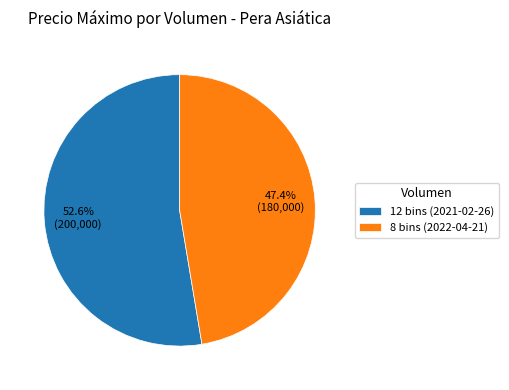

What percentage is the 12 bins (2021-02-26) slice, to the nearest percent?

53%